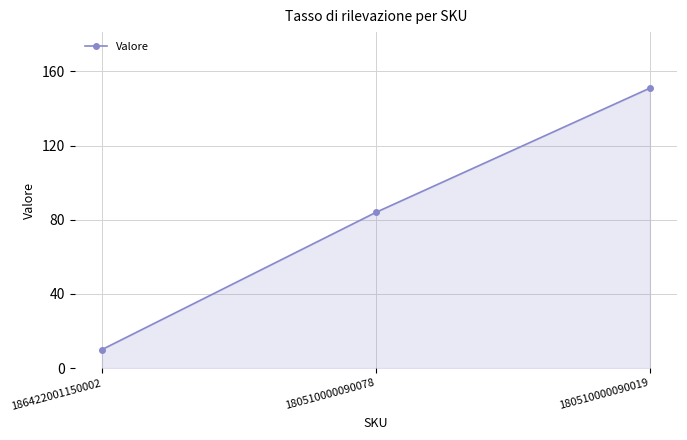

How many lines are shown in the chart?

1